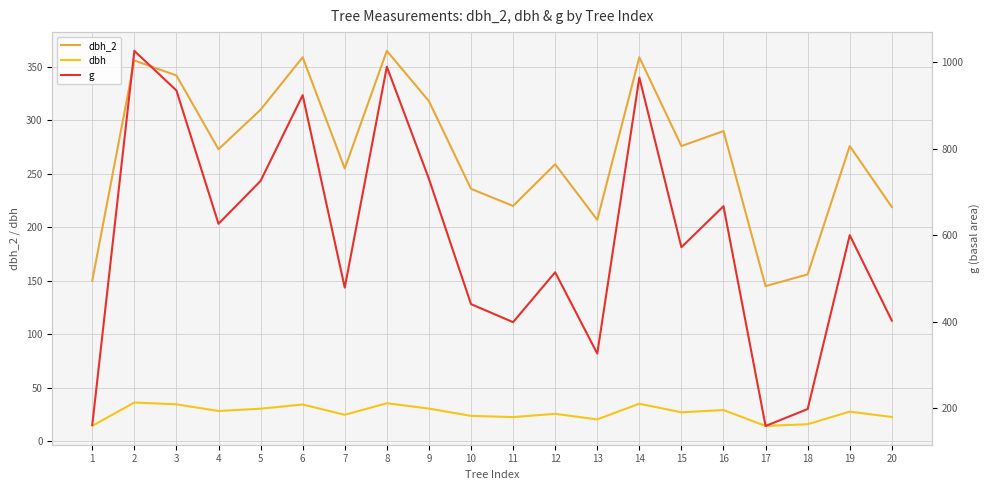

Reading right to left, what are all the values shown in this chart?

dbh_2: 20=219.0	19=276.0	18=156.0	17=145.0	16=290.0	15=276.0	14=359.0	13=207.0	12=259.0	11=220.0	10=236.0	9=318.0	8=365.0	7=255.0	6=359.0	5=310.0	4=273.0	3=342.0	2=356.0	1=150.0
dbh: 20=22.6	19=27.6	18=15.9	17=14.2	16=29.1	15=27.0	14=35.0	13=20.4	12=25.6	11=22.6	10=23.7	9=30.5	8=35.5	7=24.7	6=34.3	5=30.4	4=28.2	3=34.5	2=36.1	1=14.3
g: 20=402.9	19=600.5	18=198.6	17=159.5	16=667.4	15=572.6	14=964.9	13=326.9	12=514.7	11=399.4	10=441.1	9=730.6	8=989.8	7=479.2	6=924.0	5=725.8	4=626.8	3=934.8	2=1026.4	1=161.7